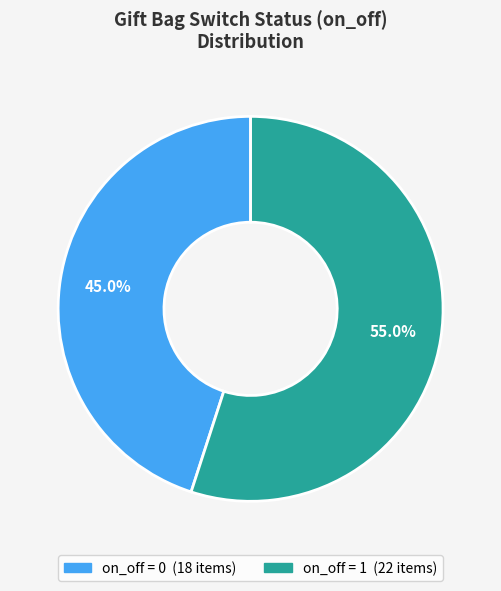

Is there any slice that represents more than half of the pie?

Yes